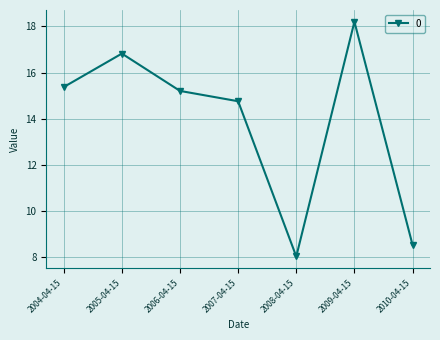

What is the label of the 1st point from the right?

2010-04-15